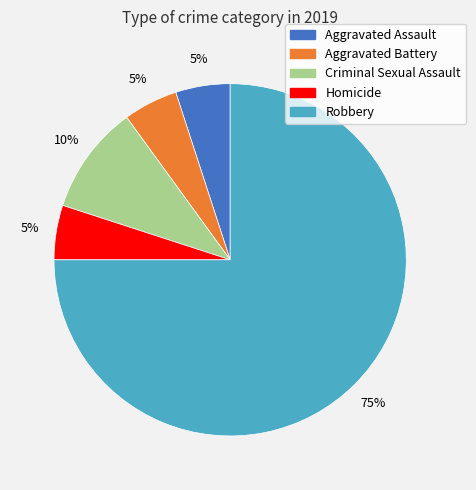

What percentage is the Aggravated Battery slice, to the nearest percent?

5%